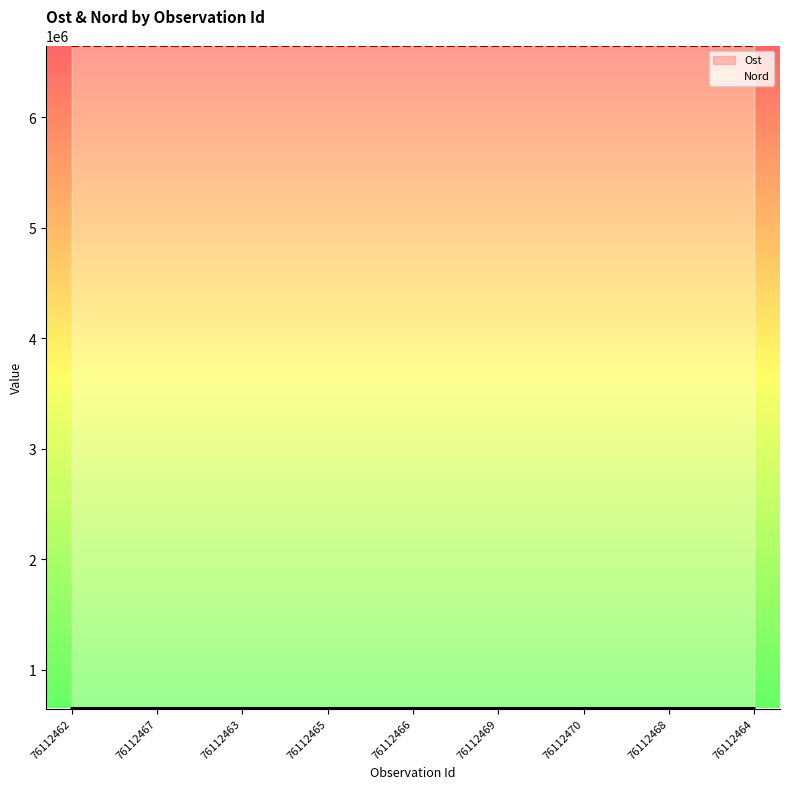

At which category is the sum across all series the highest?

76112466